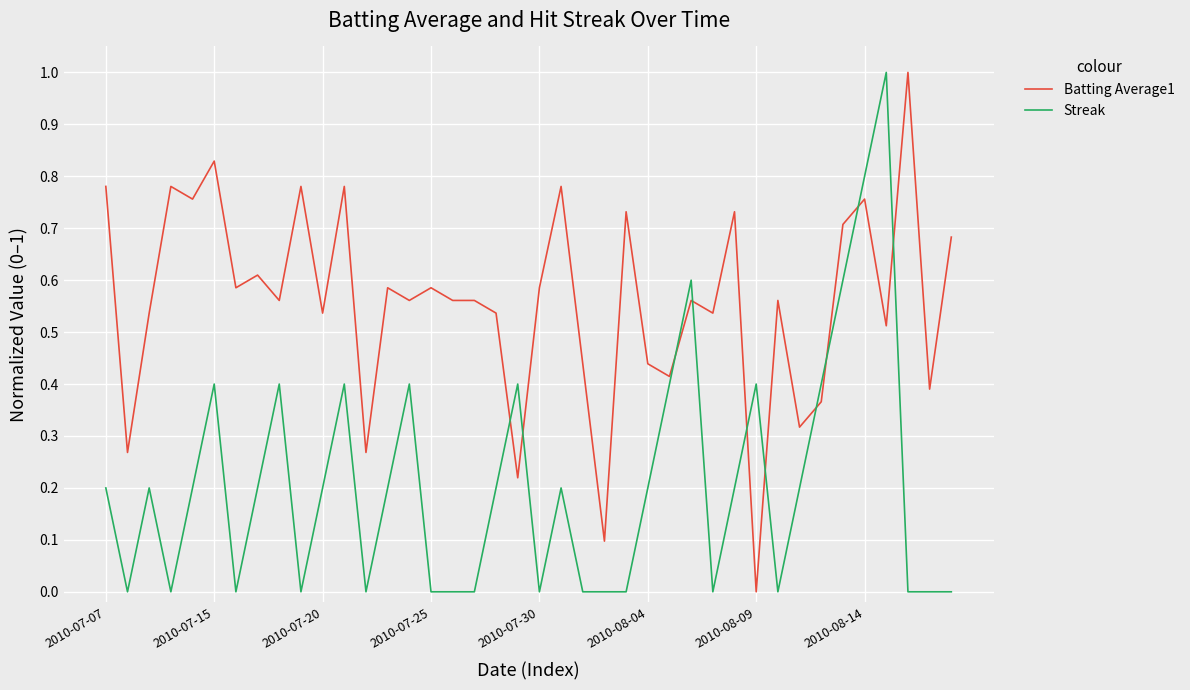

After their last crossing, which series has the higher values: Batting Average1 or Streak?

Batting Average1